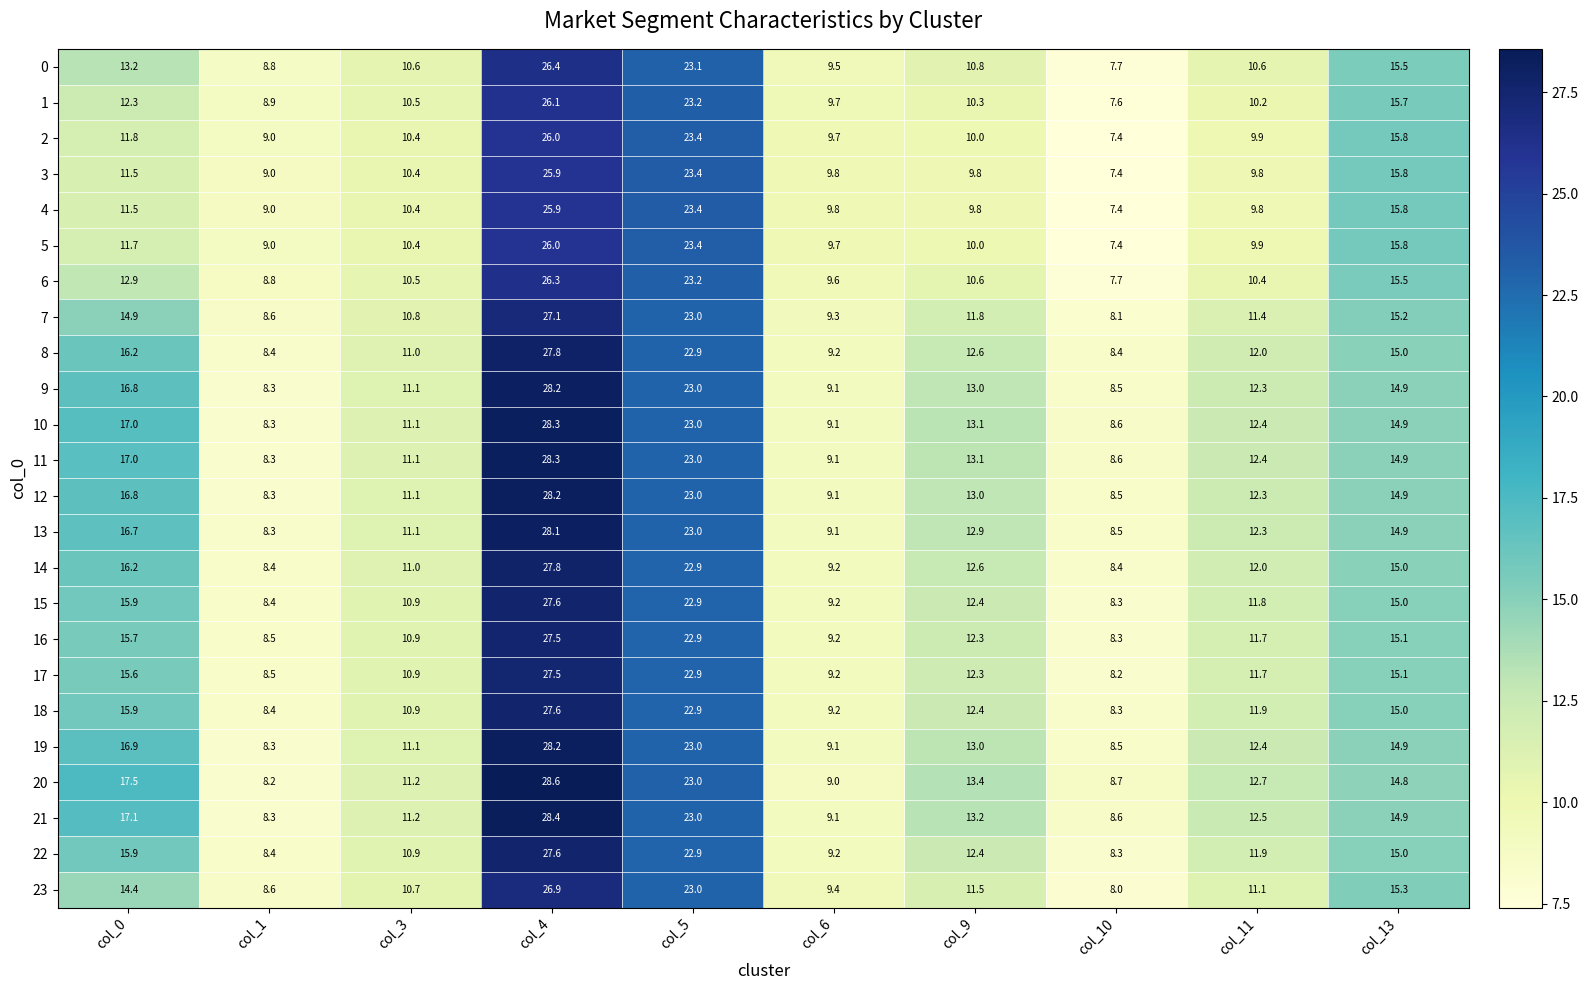

Rank the categories by 2 value from highest to lowest.

col_4, col_5, col_13, col_0, col_3, col_9, col_11, col_6, col_1, col_10